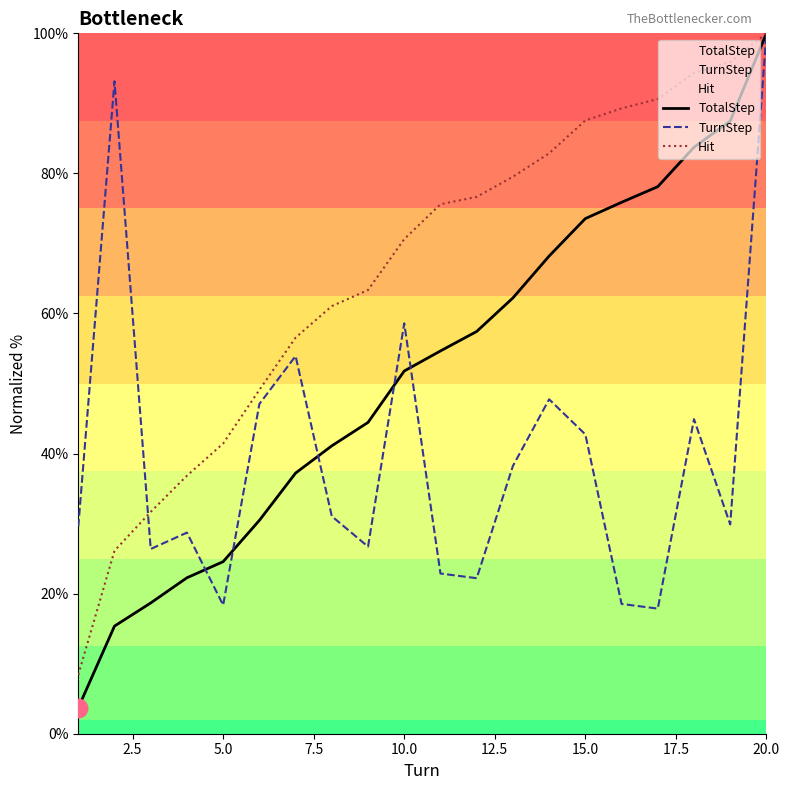

What are all the series names shown in the legend?

TotalStep, TurnStep, Hit